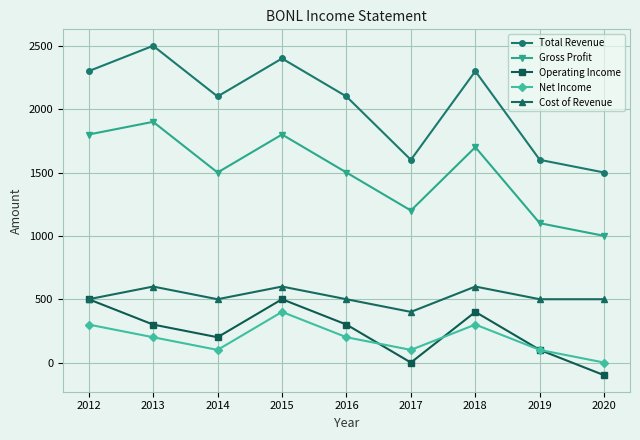

Reading left to right, extract all data points from this chart.

Total Revenue: 2300	2500	2100	2400	2100	1600	2300	1600	1500
Gross Profit: 1800	1900	1500	1800	1500	1200	1700	1100	1000
Operating Income: 500	300	200	500	300	0	400	100	-100
Net Income: 300	200	100	400	200	100	300	100	0
Cost of Revenue: 500	600	500	600	500	400	600	500	500